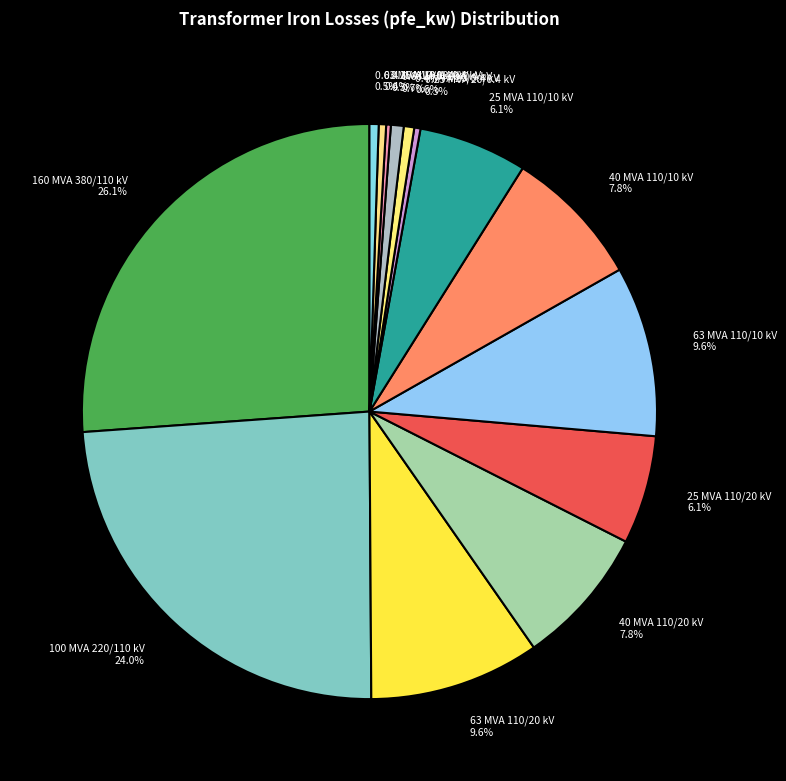

Between 63 MVA 110/10 kV 9.6% and 0.63 MVA 10/0.4 kV 0.5%, which is larger?

63 MVA 110/10 kV 9.6%